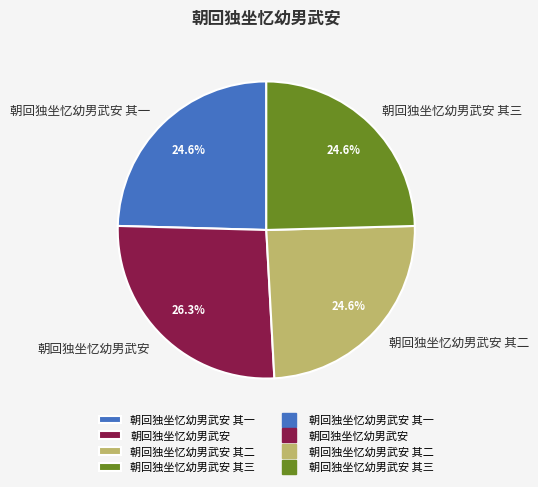

True or false: 朝回独坐忆幼男武安 accounts for 38% of the total.

False